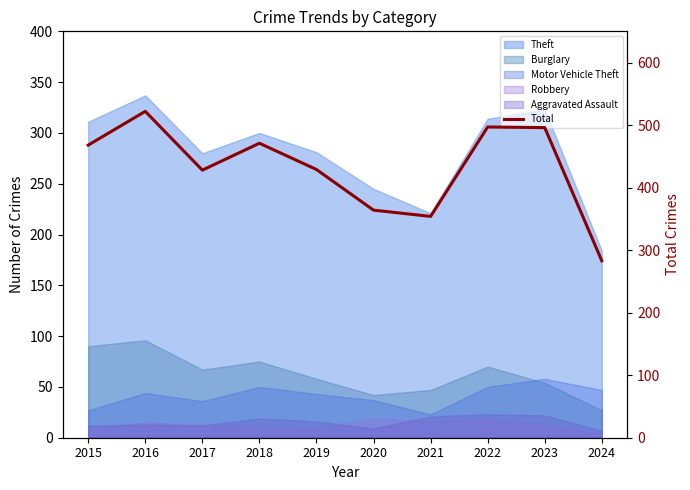

Read the value at 2020, to the nearest 5.

365